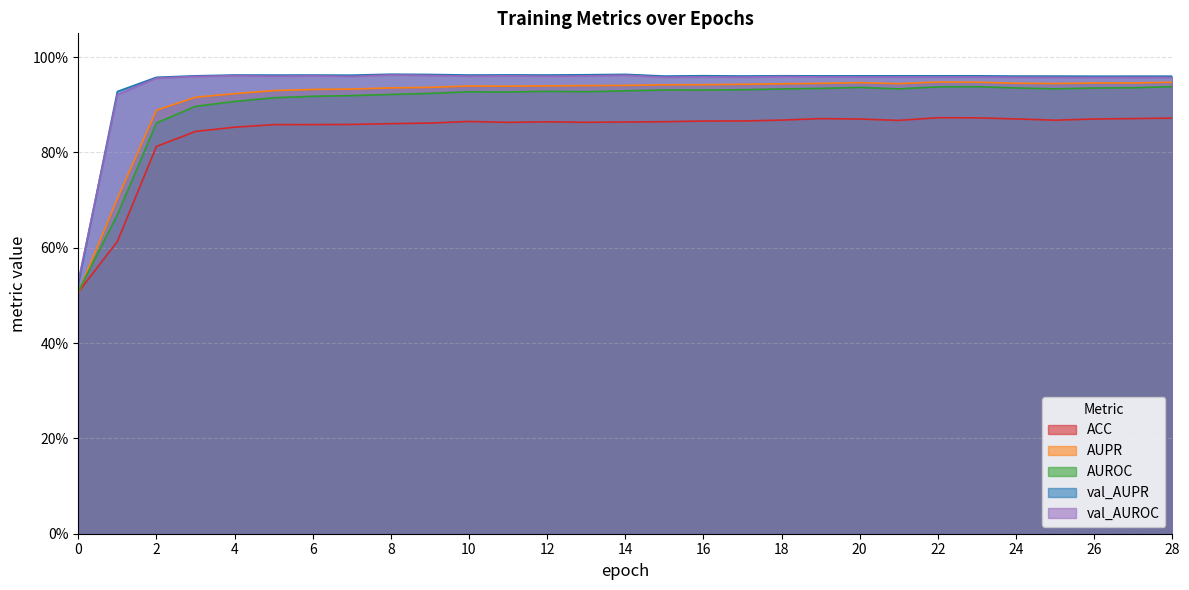

Which series has the largest range (max minus min)?

AUPR